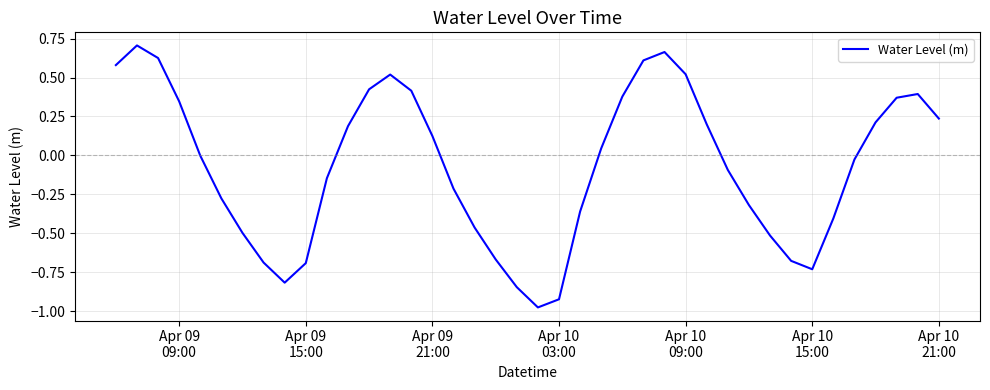

What is the difference between the maximum and minimum values?

1.7